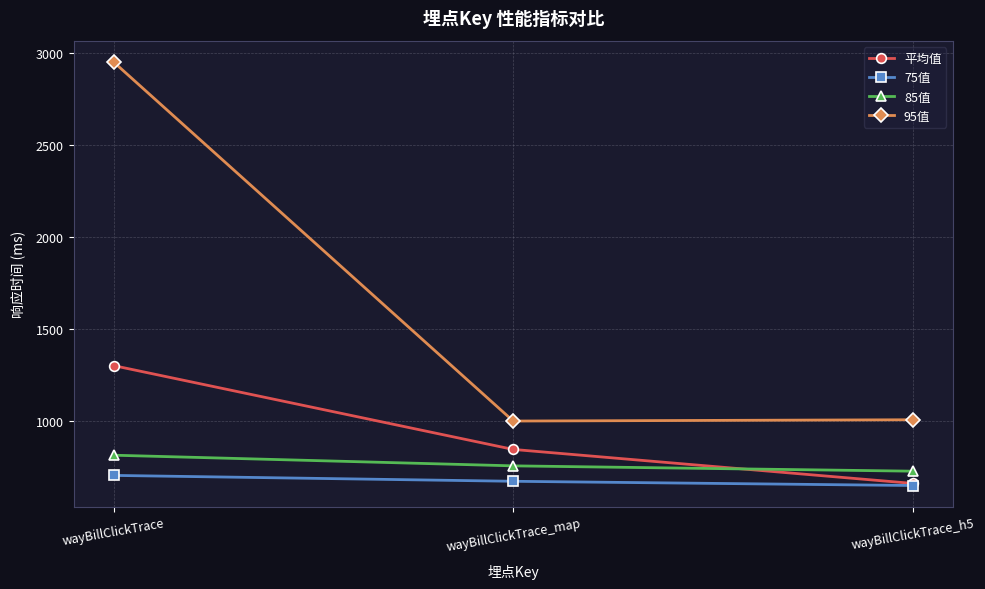

What are all the series names shown in the legend?

平均值, 75值, 85值, 95值